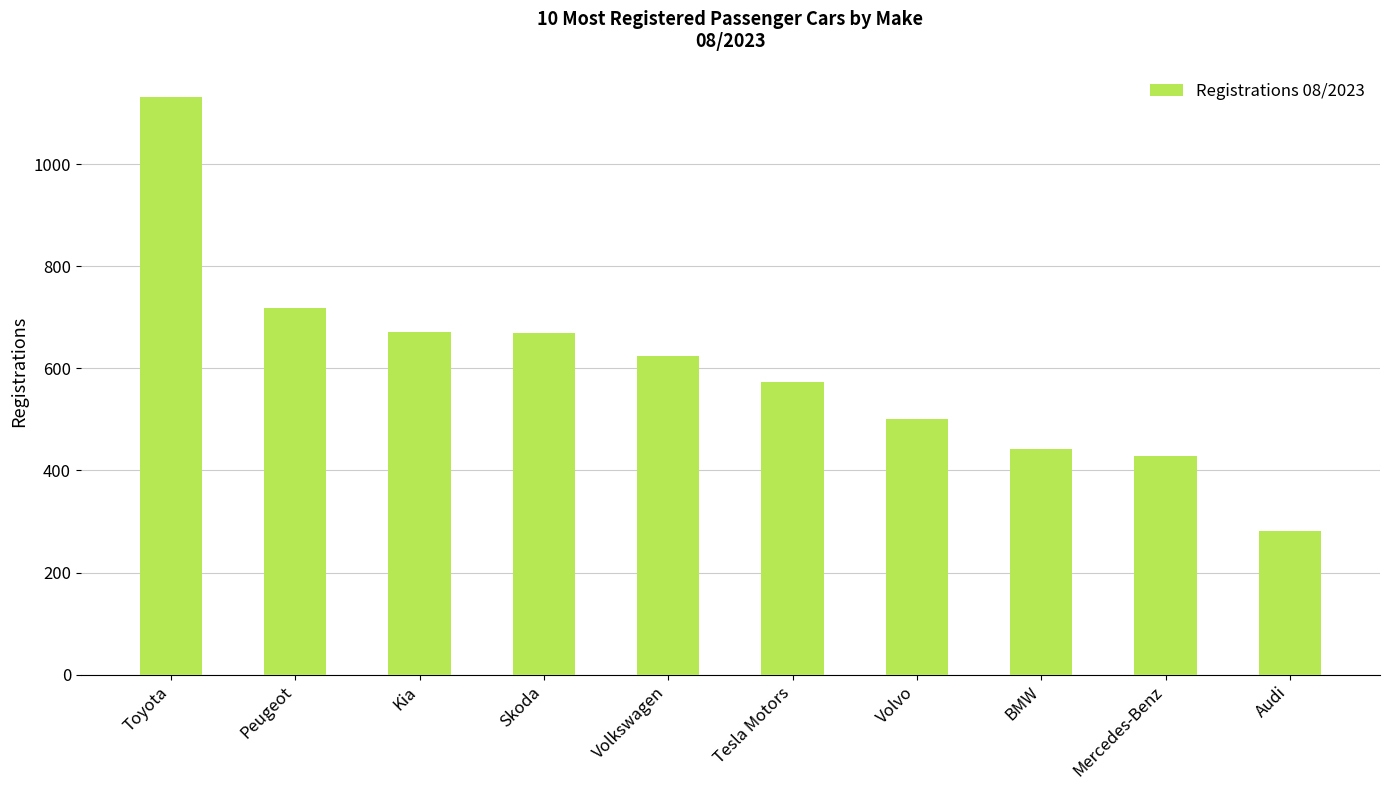

True or false: the data shows 281 at Audi.

True